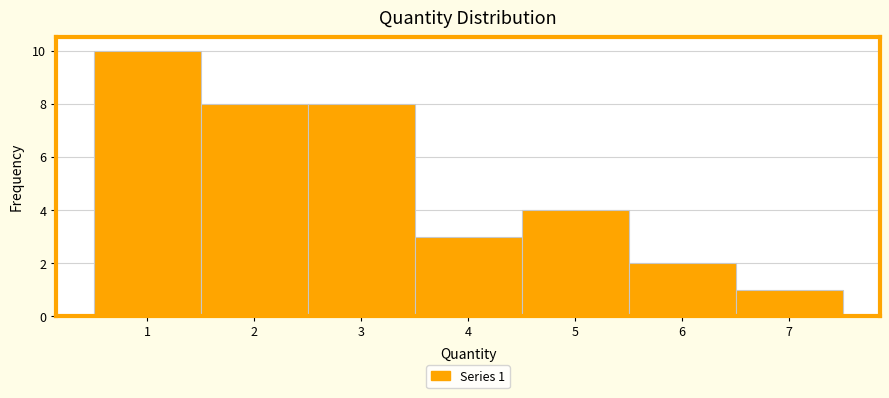

Over which range of the x-axis is the bar tallest?

0.5 to 1.5